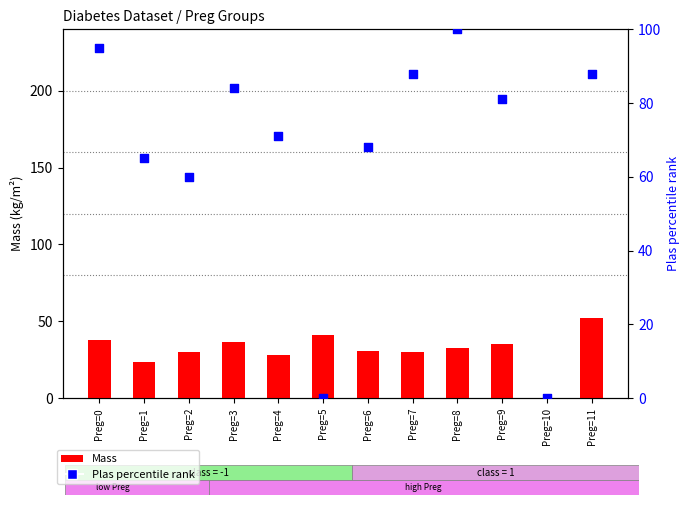

At which category is the sum across all series the highest?

Preg=11